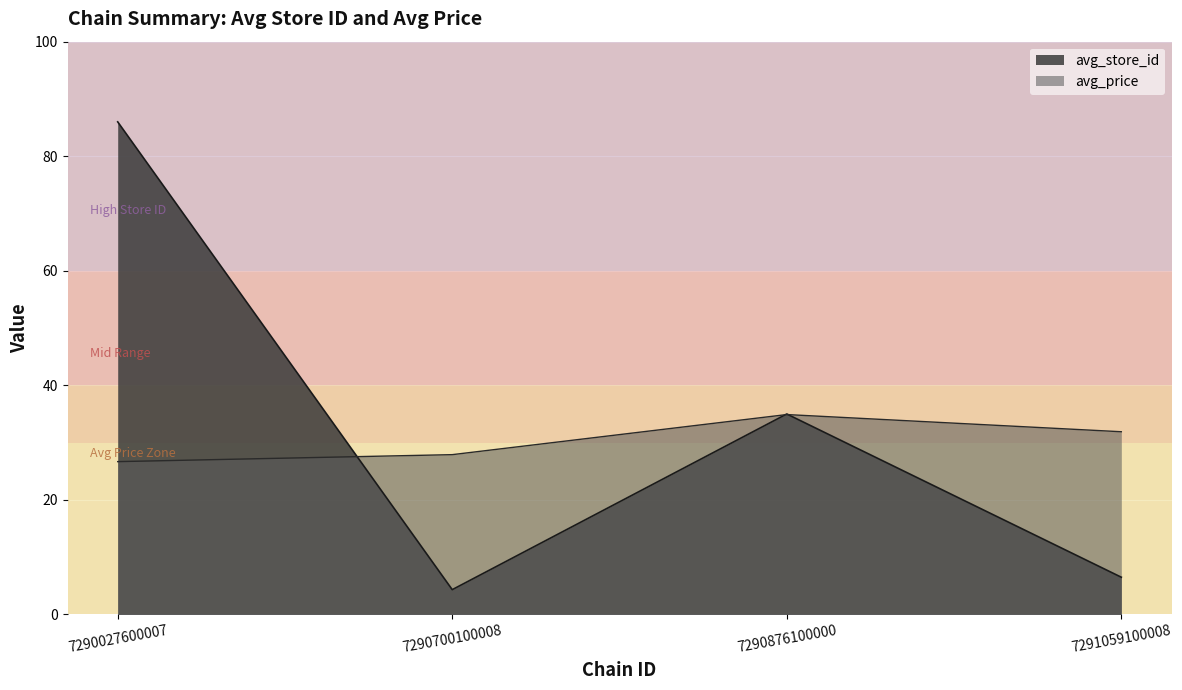

Rank the series by their maximum value, from highest to lowest.

avg_store_id, avg_price